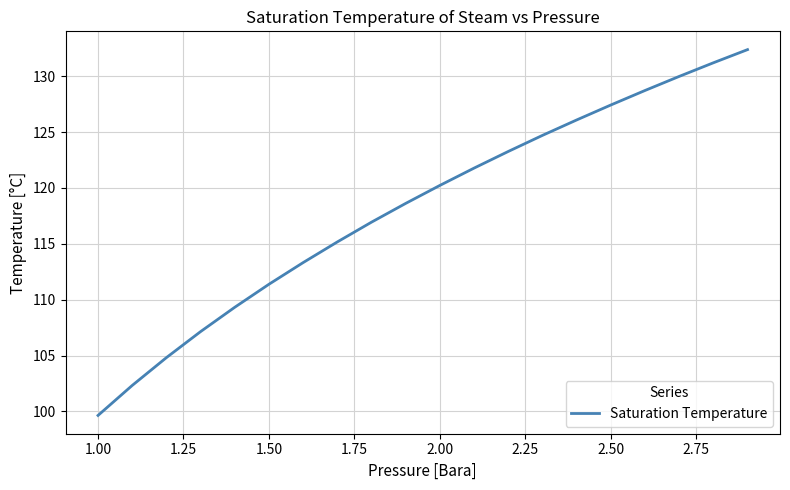

What is the difference between the maximum and minimum values?

32.8